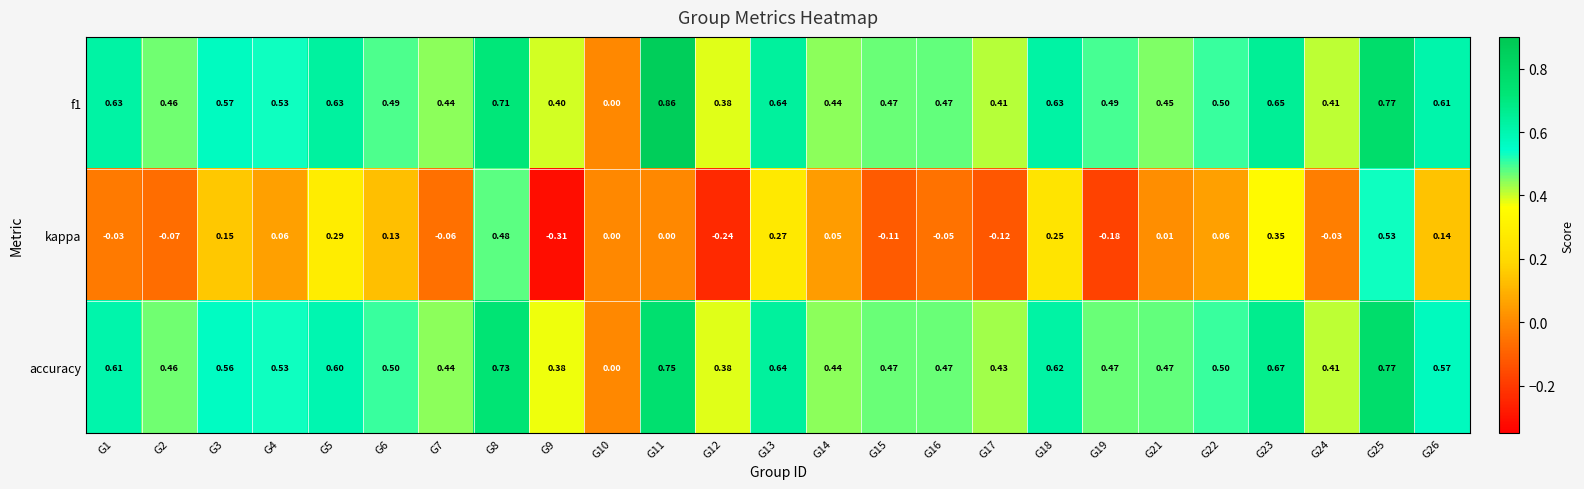

Between G6 and G25, which series saw the biggest shift?

kappa